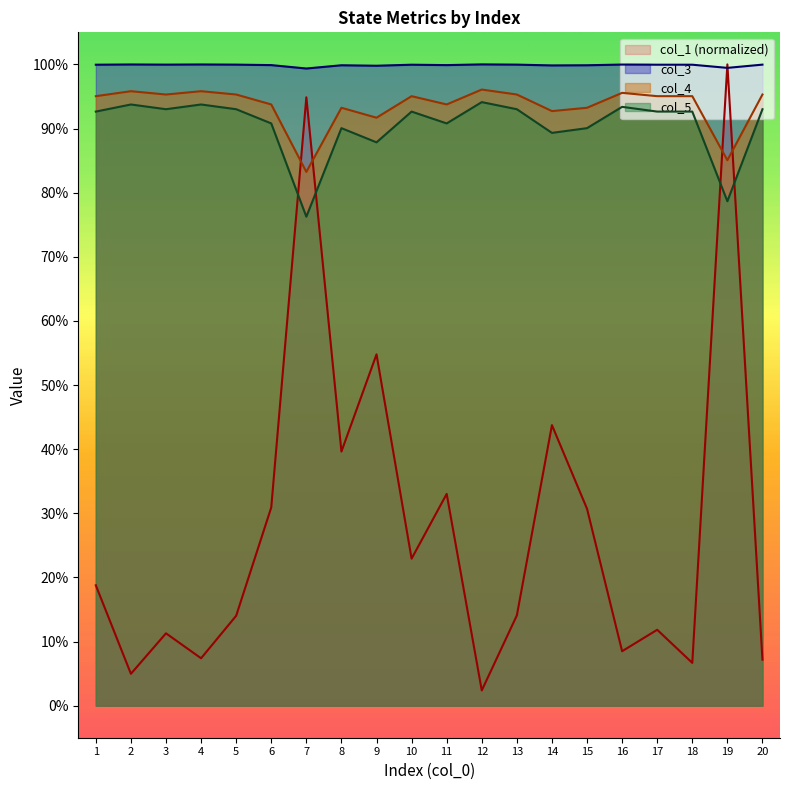

Reading right to left, list all the values displayed in this chart.

col_1: 0.1	1.0	0.1	0.1	0.1	0.3	0.4	0.1	0.0	0.3	0.2	0.5	0.4	0.9	0.3	0.1	0.1	0.1	0.0	0.2
col_3: 1.0	1.0	1.0	1.0	1.0	1.0	1.0	1.0	1.0	1.0	1.0	1.0	1.0	1.0	1.0	1.0	1.0	1.0	1.0	1.0
col_4: 1.0	0.9	1.0	1.0	1.0	0.9	0.9	1.0	1.0	0.9	1.0	0.9	0.9	0.8	0.9	1.0	1.0	1.0	1.0	1.0
col_5: 0.9	0.8	0.9	0.9	0.9	0.9	0.9	0.9	0.9	0.9	0.9	0.9	0.9	0.8	0.9	0.9	0.9	0.9	0.9	0.9